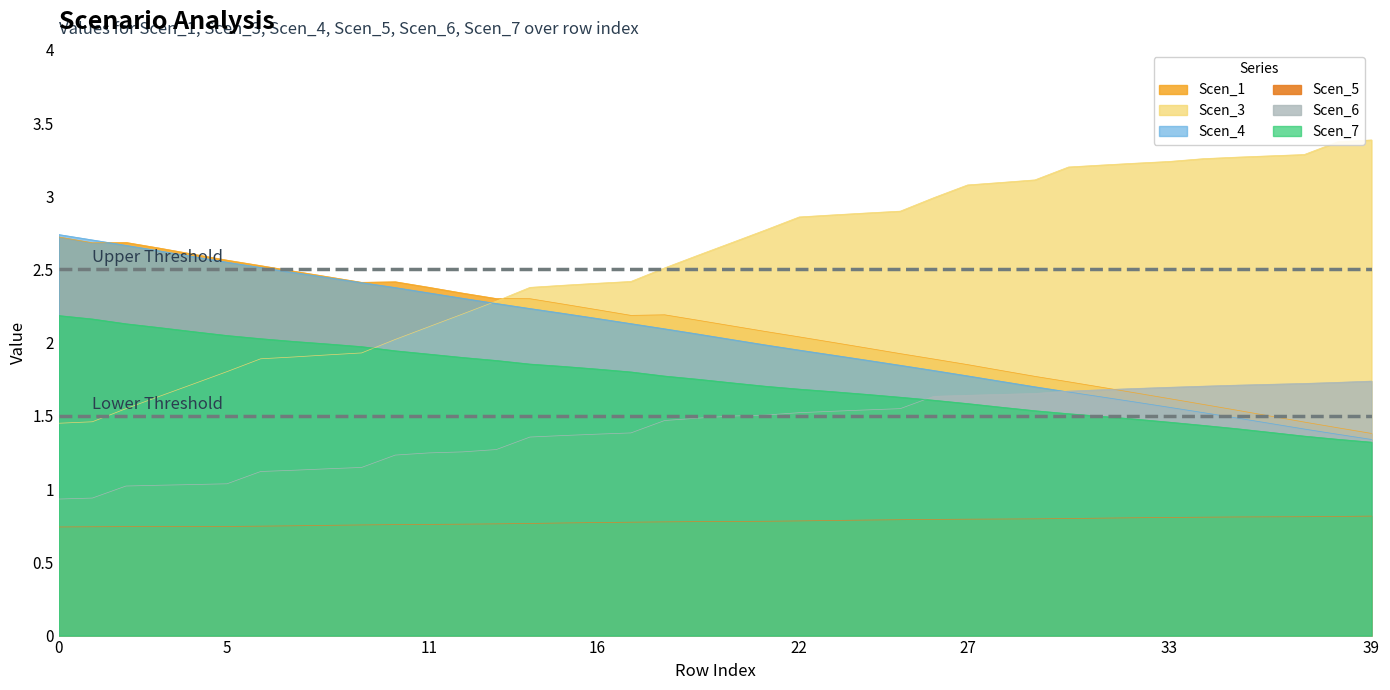

At which category is the sum across all series the highest?

14